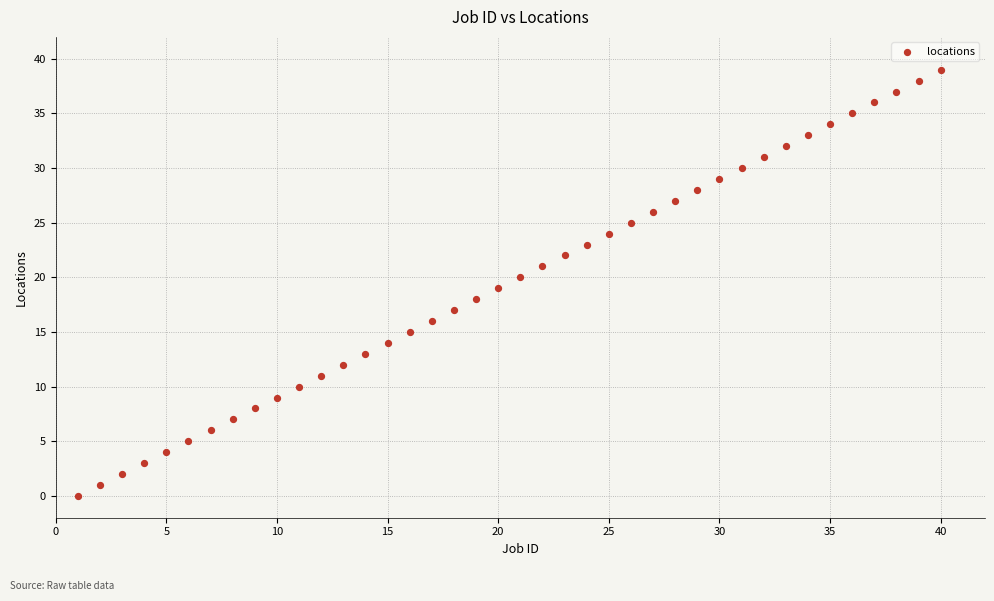

What is the range of Y values (max minus min)?

39